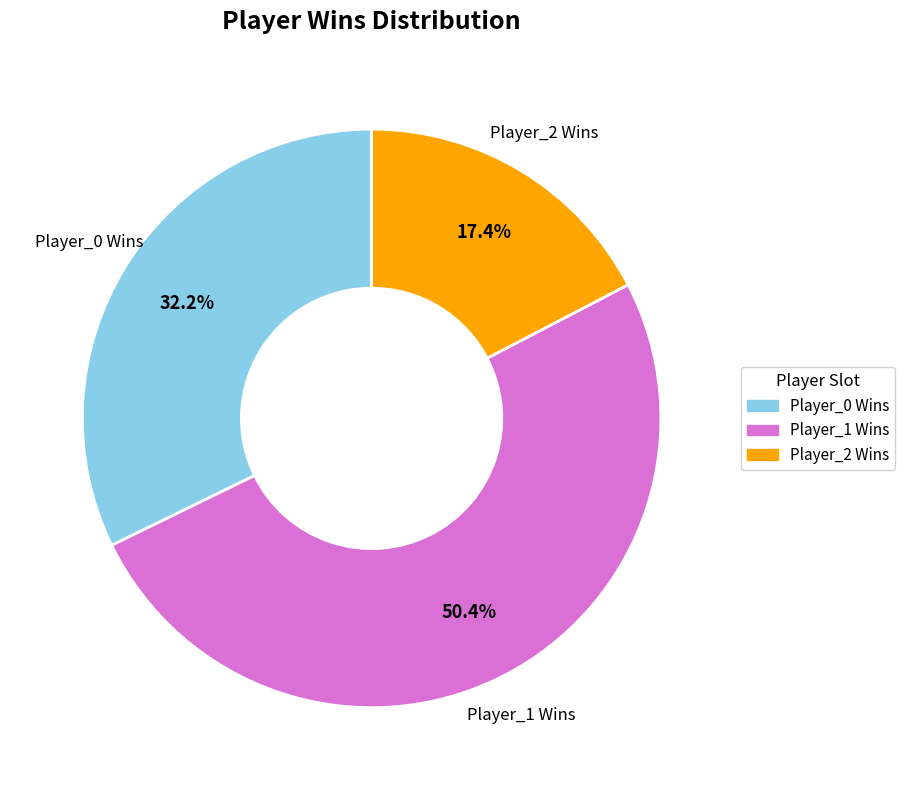

Does any single category account for the majority?

Yes